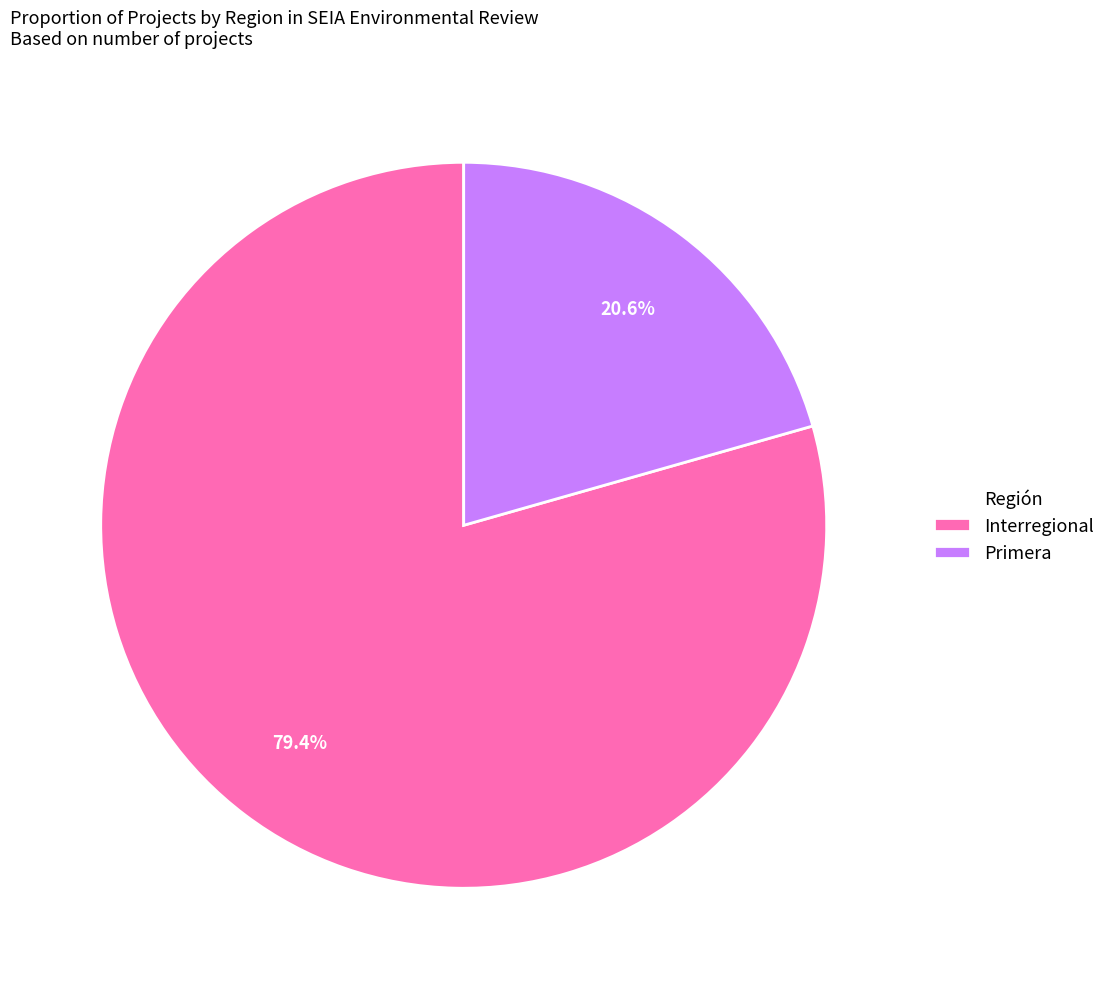

Combined, do Interregional and Primera account for over 50%?

Yes